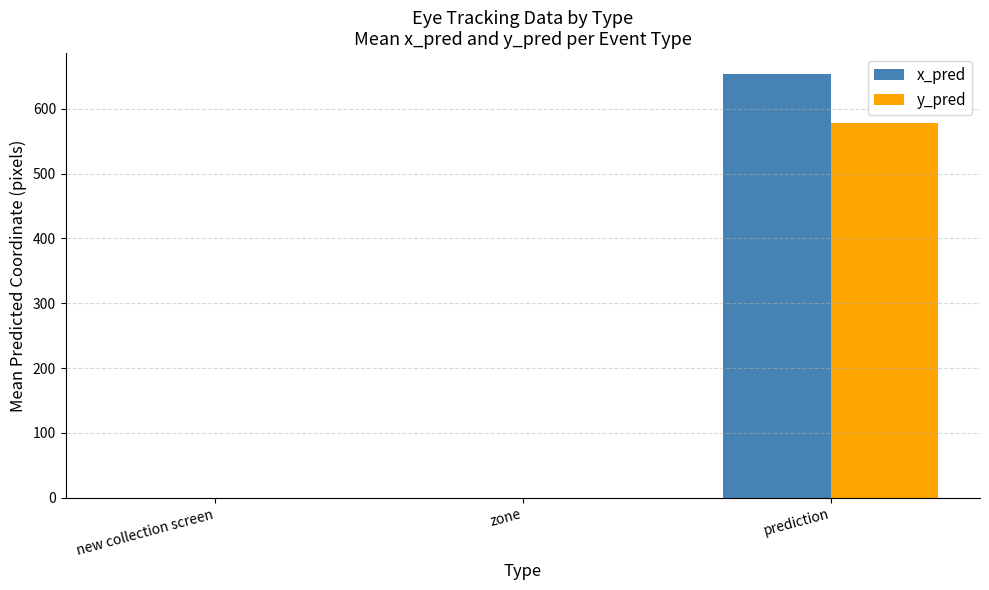

What is the sum of the y_pred values at prediction and zone?

578.8